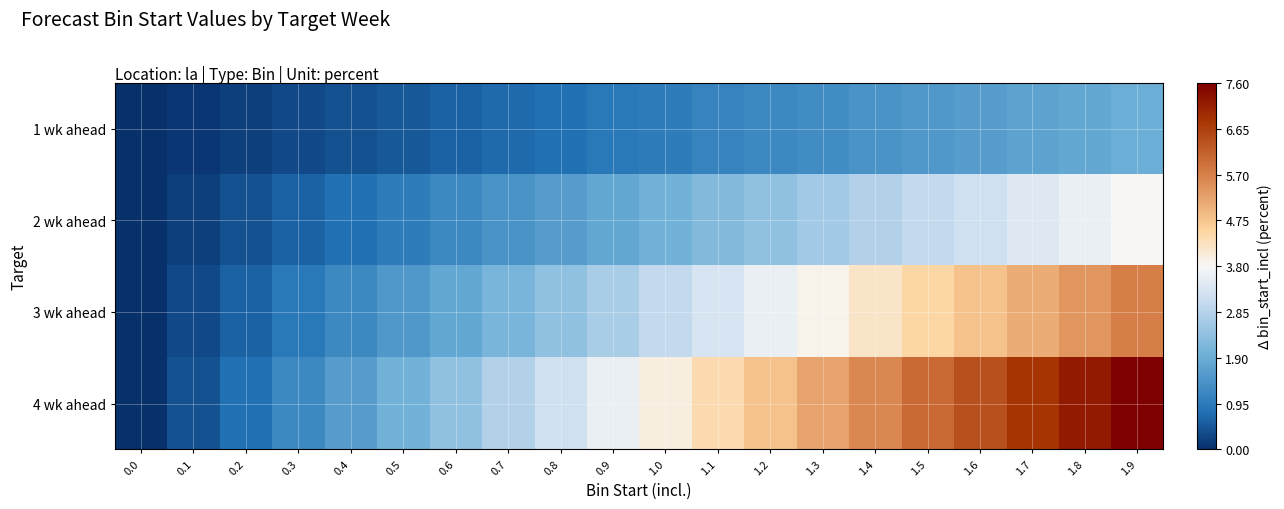

Which series changed the most between 1.1 and 1.2?

4 wk ahead